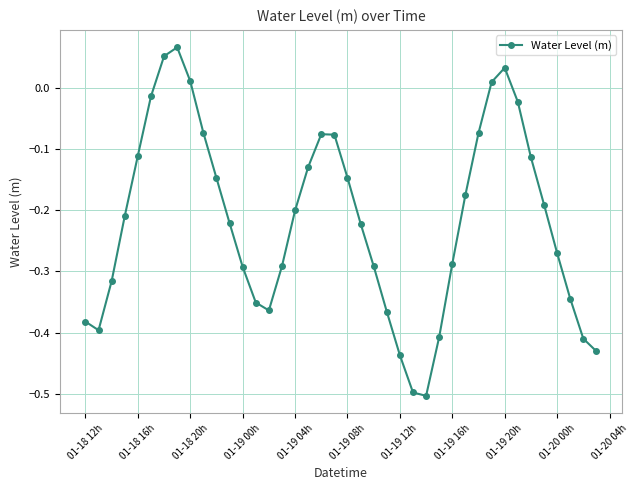

What is the minimum value shown in the chart?

-0.5